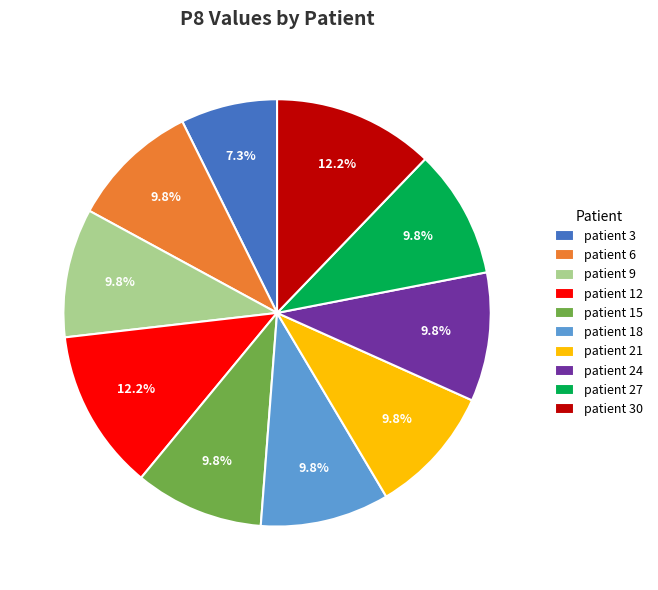

How many segments does this pie chart have?

10